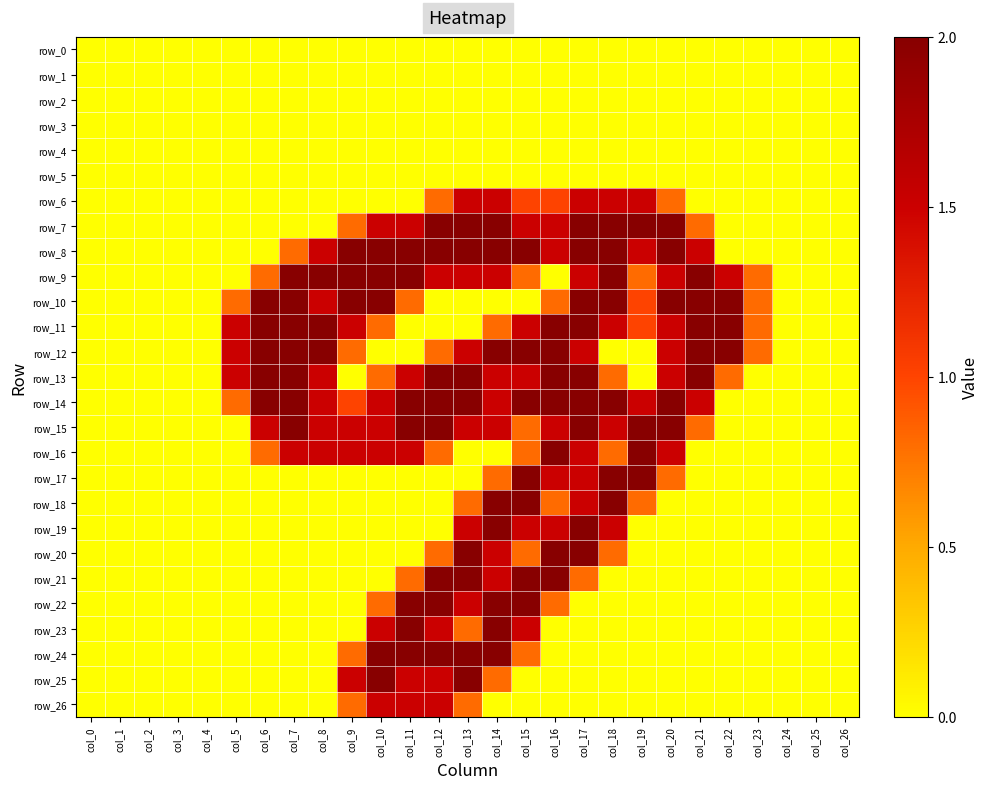

Rank the series by their maximum value, from highest to lowest.

row_7, row_8, row_9, row_10, row_11, row_12, row_13, row_14, row_15, row_16, row_17, row_18, row_19, row_20, row_21, row_22, row_23, row_24, row_25, row_6, row_26, row_0, row_1, row_2, row_3, row_4, row_5